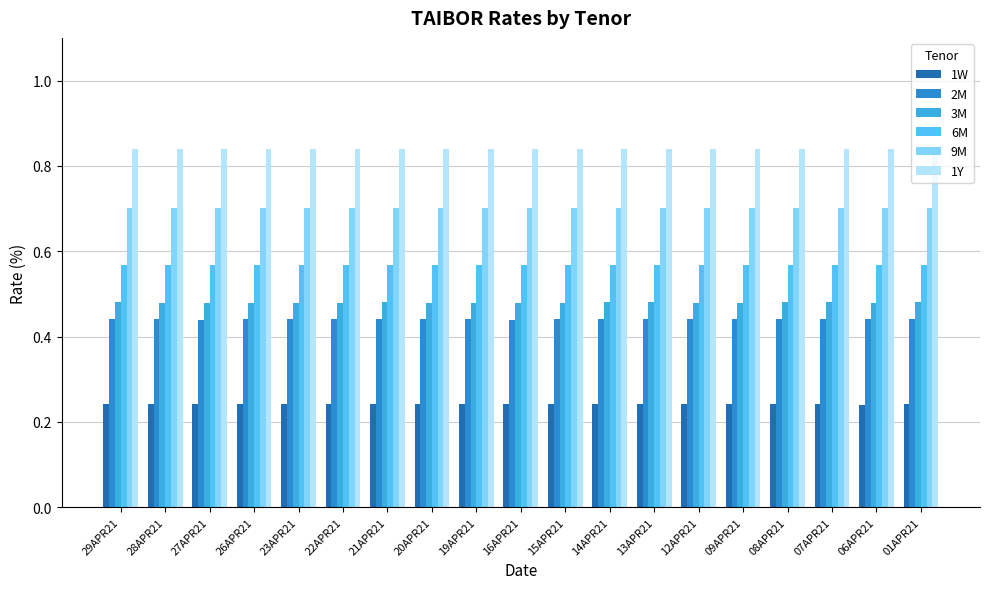

At which category does the chart reach its minimum across all series?

06APR21